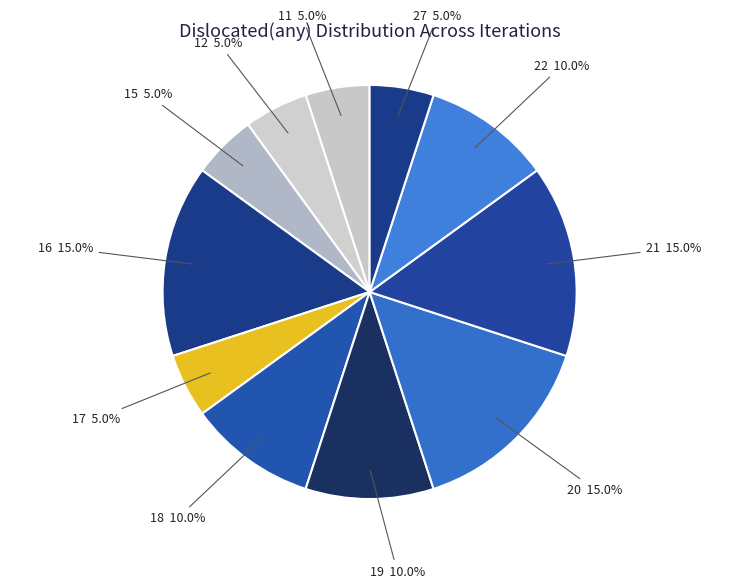

The 21 slice represents 29% of the pie. True or false?

False